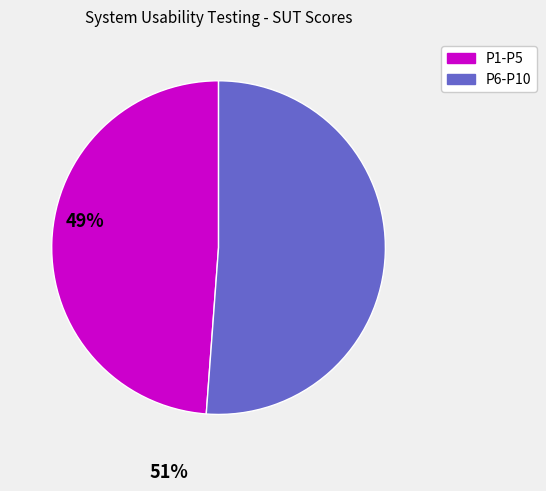

Is there any slice that represents more than half of the pie?

Yes